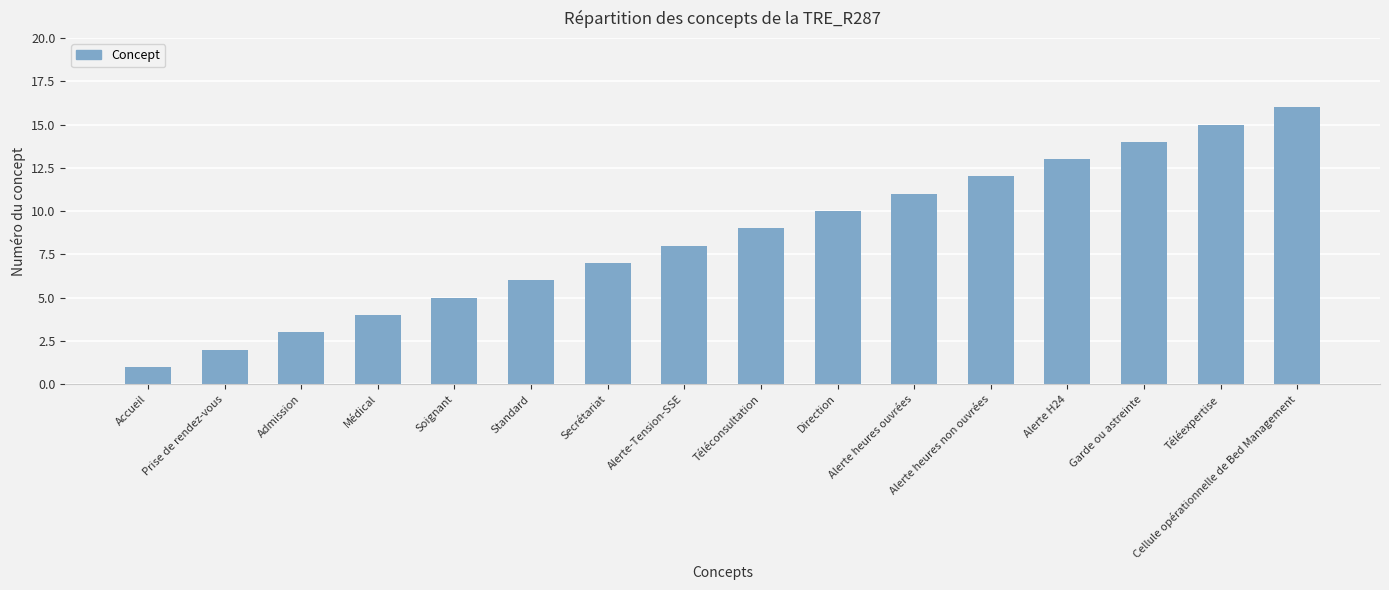

Between Secrétariat and Alerte heures ouvrées, which is larger?

Alerte heures ouvrées